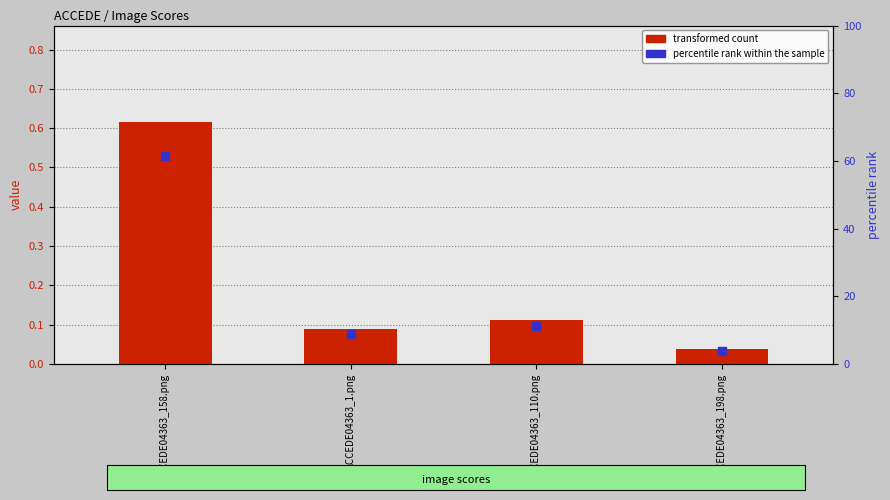

At how many categories does at least one series exceed 31?

1